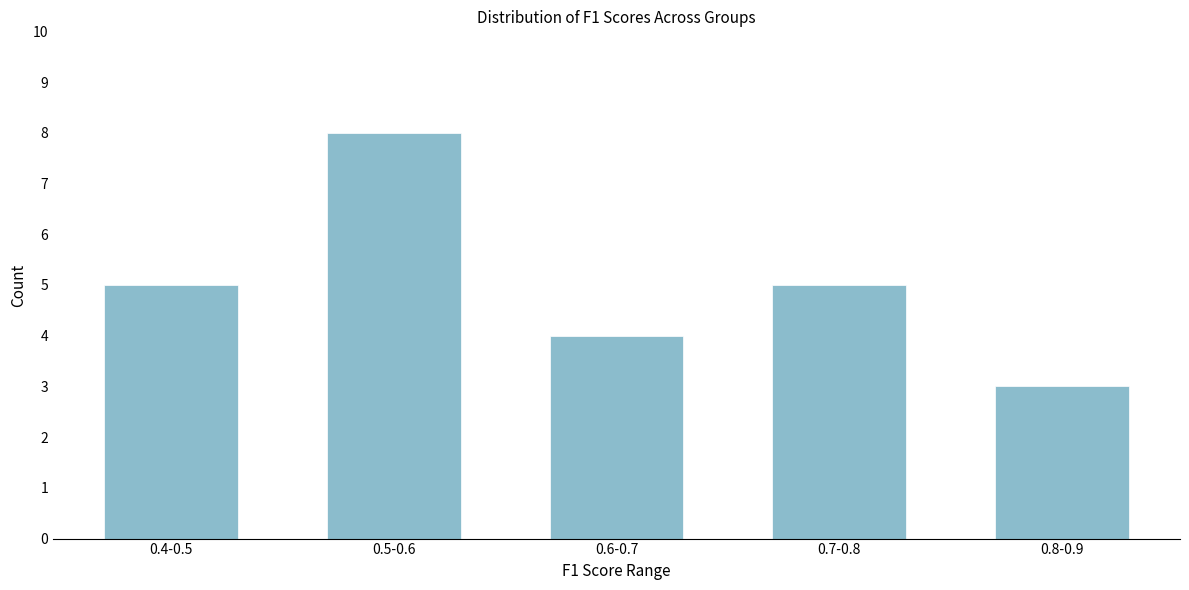

Reading left to right, transcribe all the data shown in this chart.

0.4-0.5=5	0.5-0.6=8	0.6-0.7=4	0.7-0.8=5	0.8-0.9=3